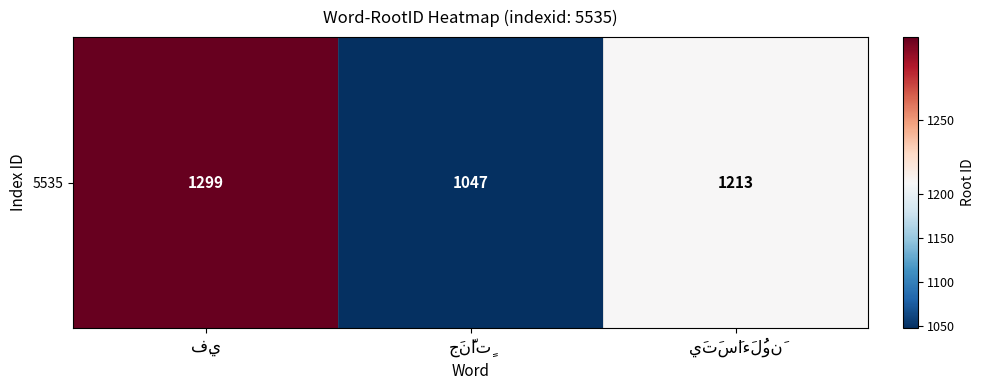

What is the maximum value shown in the chart?

1299